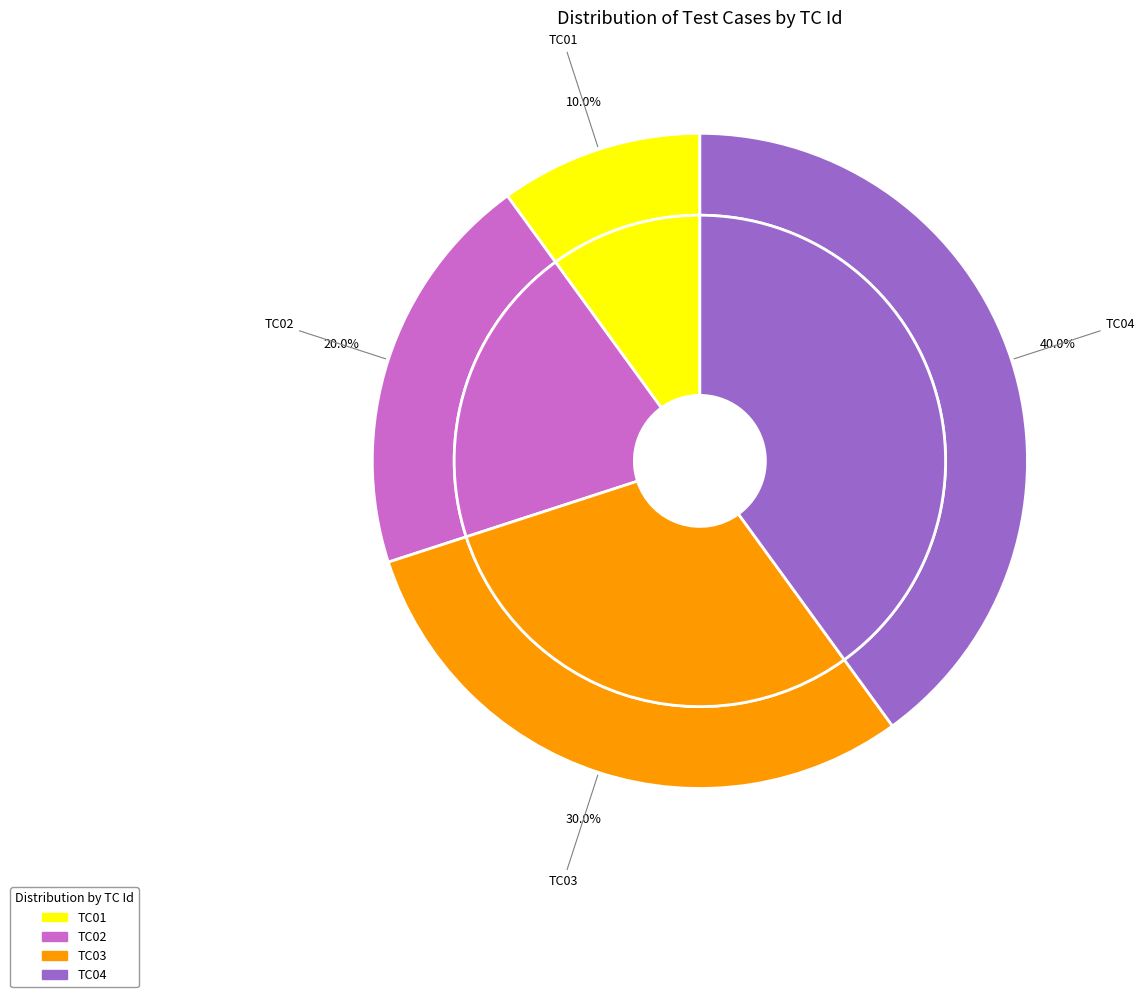

To the nearest percent, what is the difference between the largest and smallest slice percentages?

30%